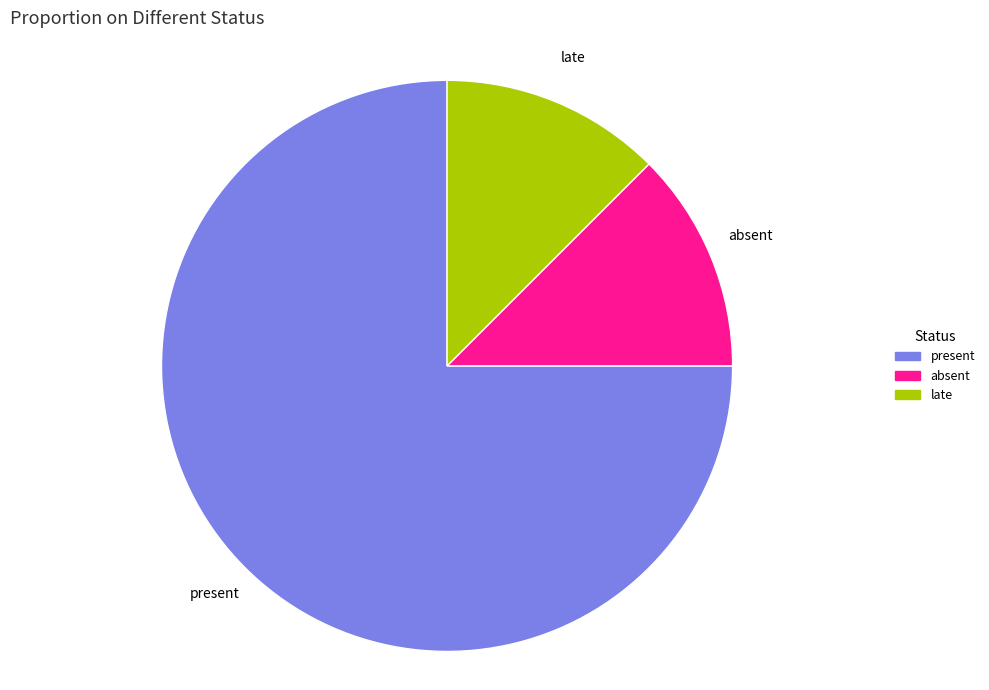

What is the ratio of the value at absent to the value at late?

1.0